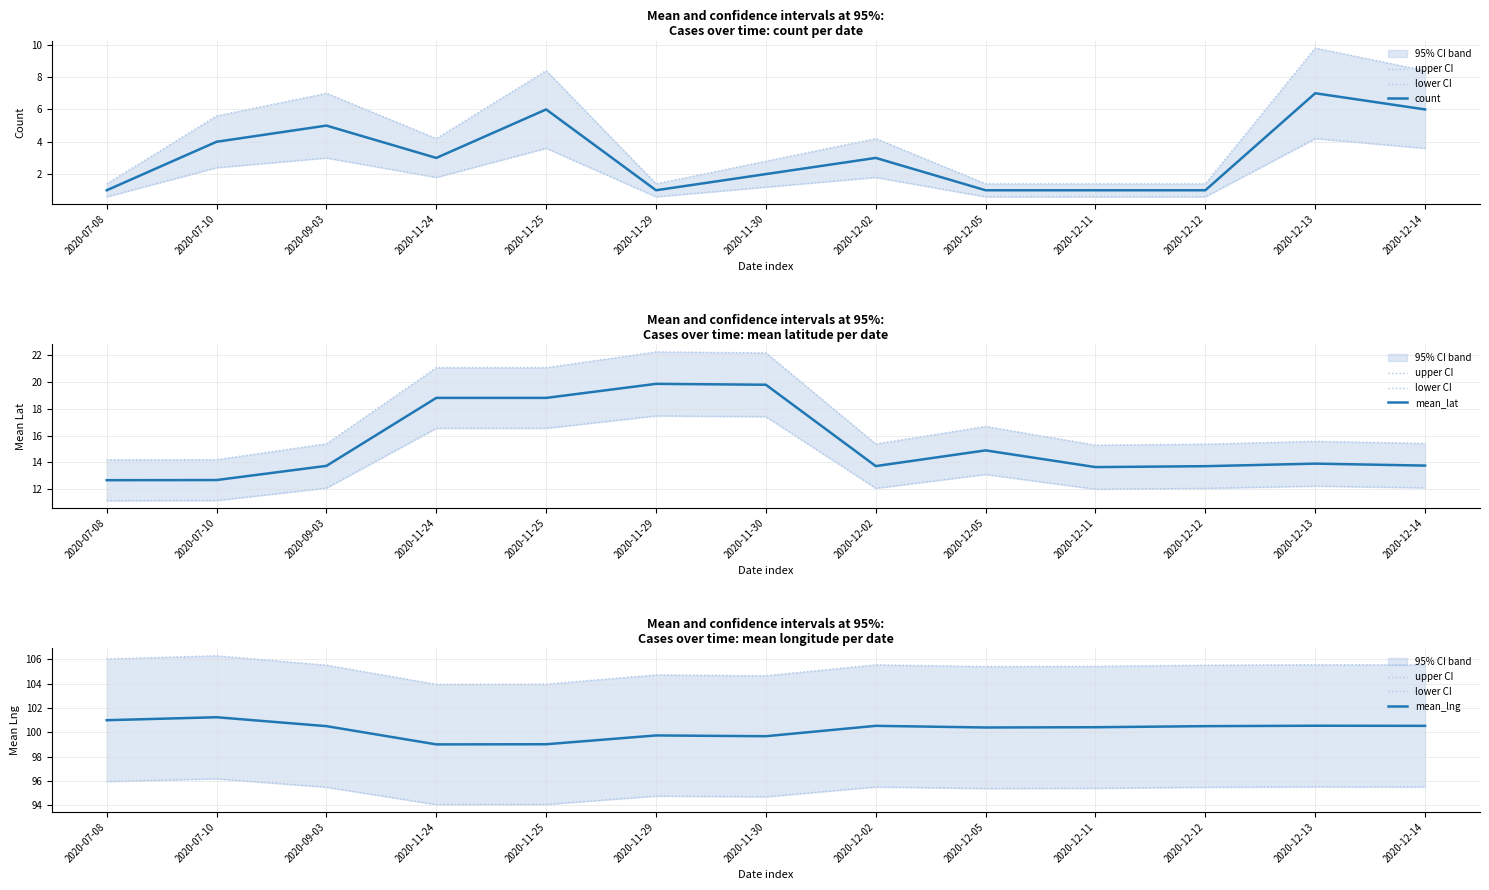

How many series are shown in this chart?

5